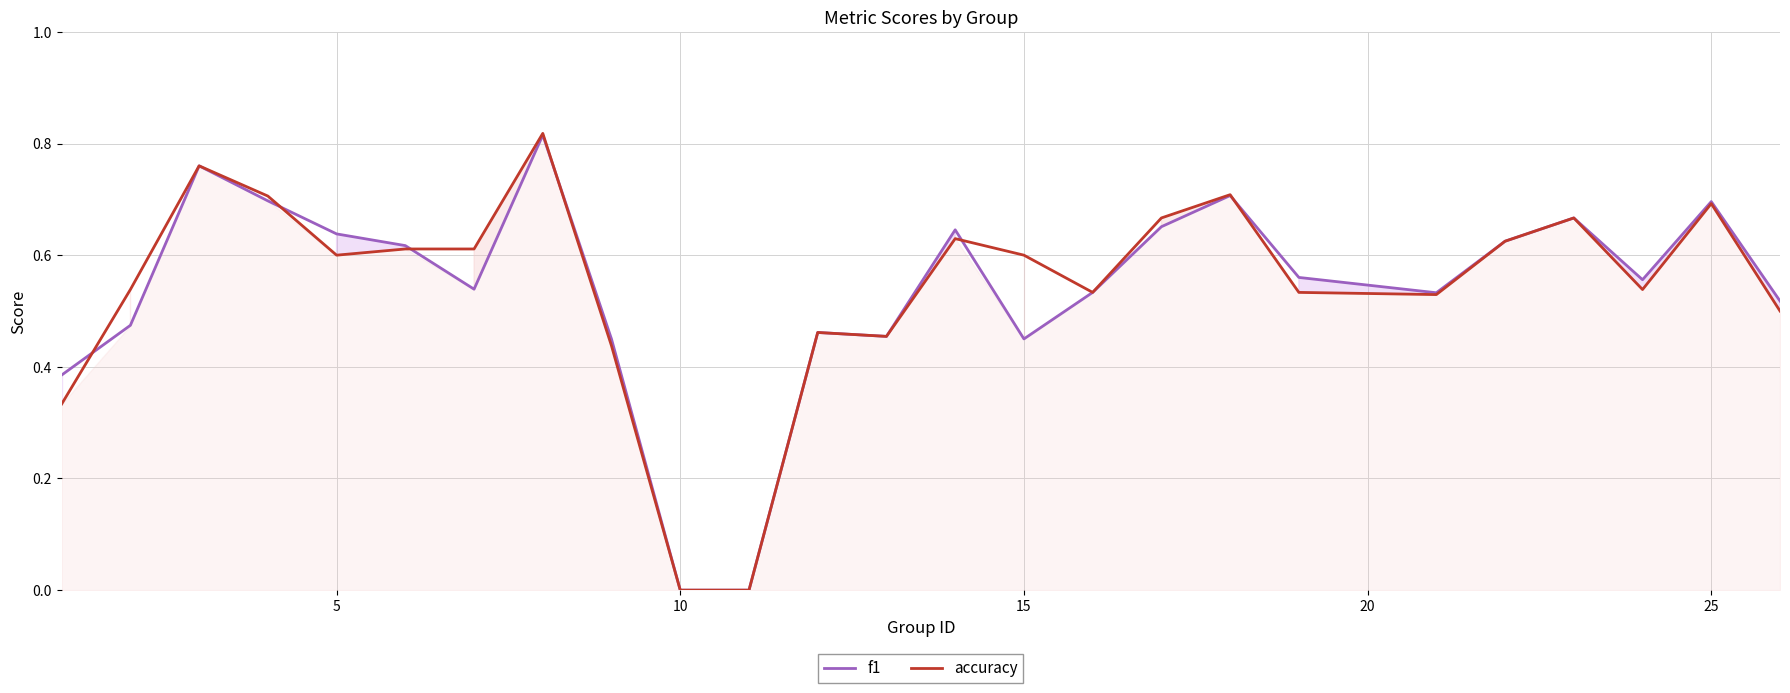

Which series has the largest range (max minus min)?

accuracy